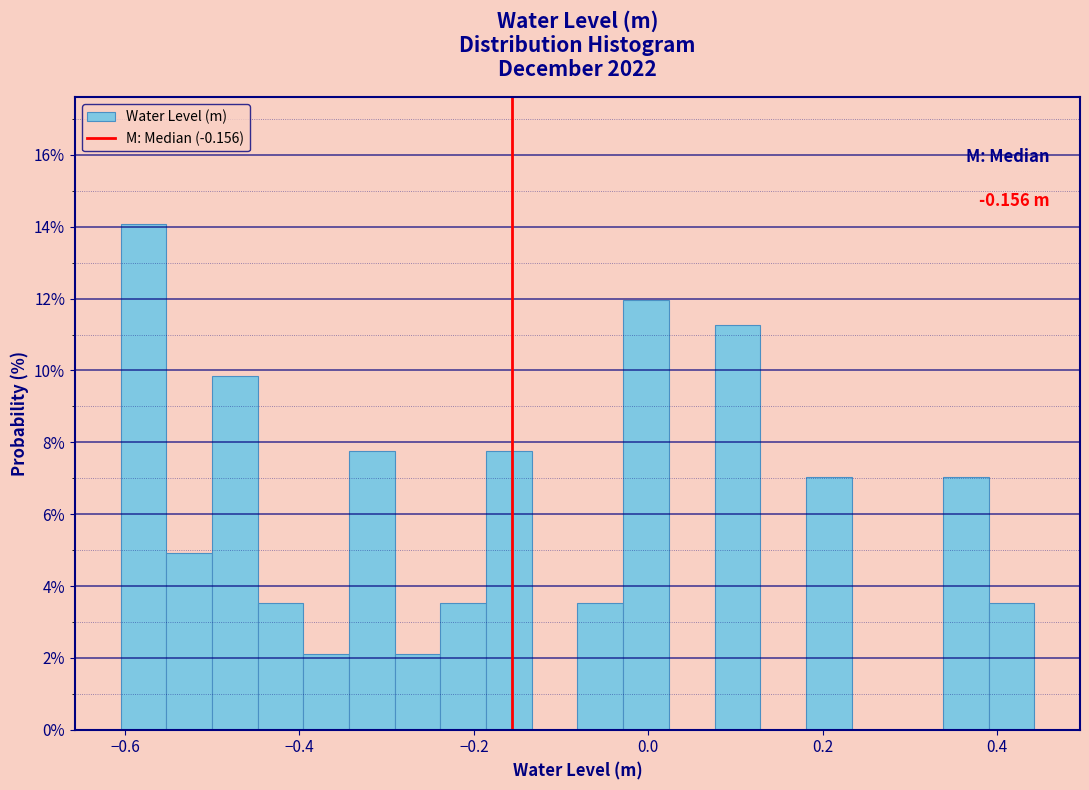

Read against the x-axis, roughly where is the centre of the tallest bar?

-0.58